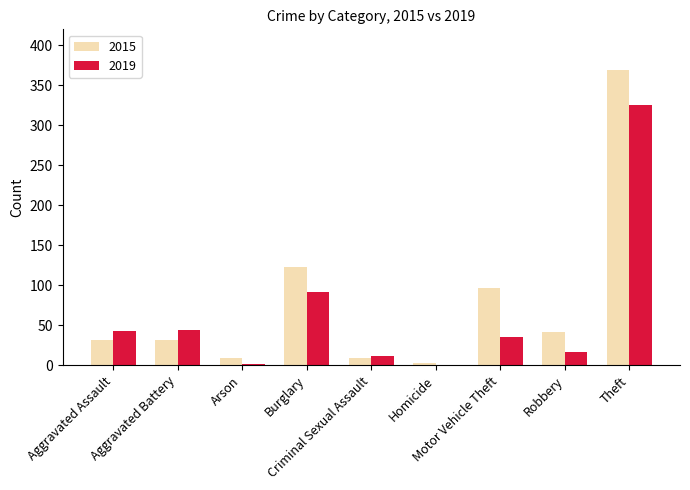

True or false: 2019 has a value of 17 at Robbery.

True